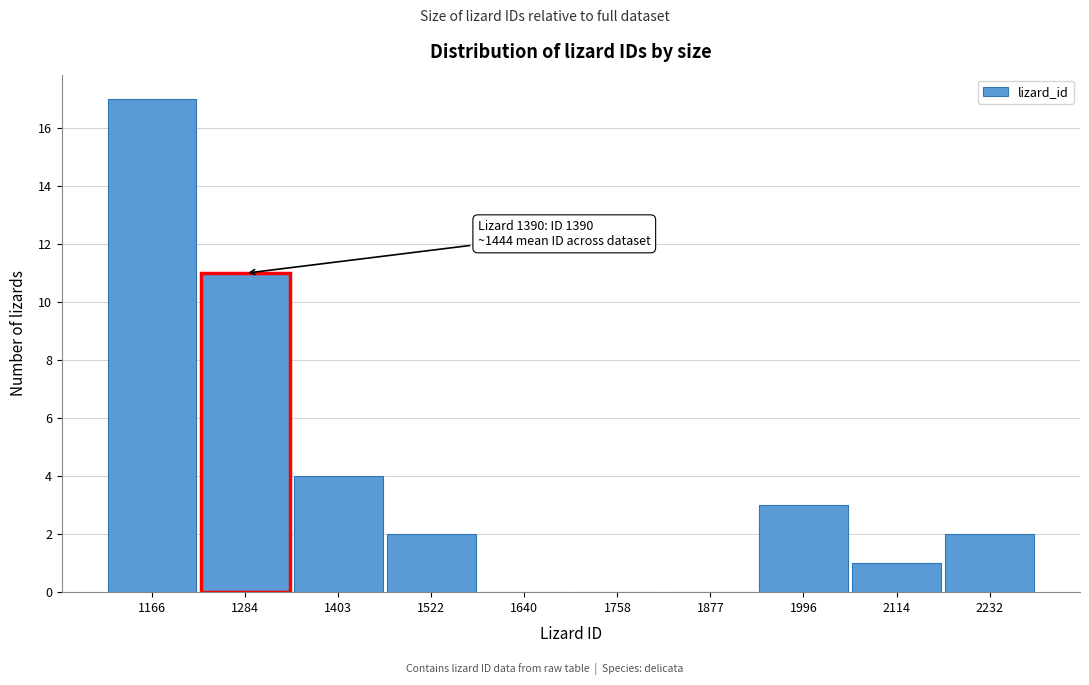

Reading left to right, extract all data points from this chart.

1166=17	1284=11	1403=4	1522=2	1640=0	1758=0	1877=0	1996=3	2114=1	2232=2